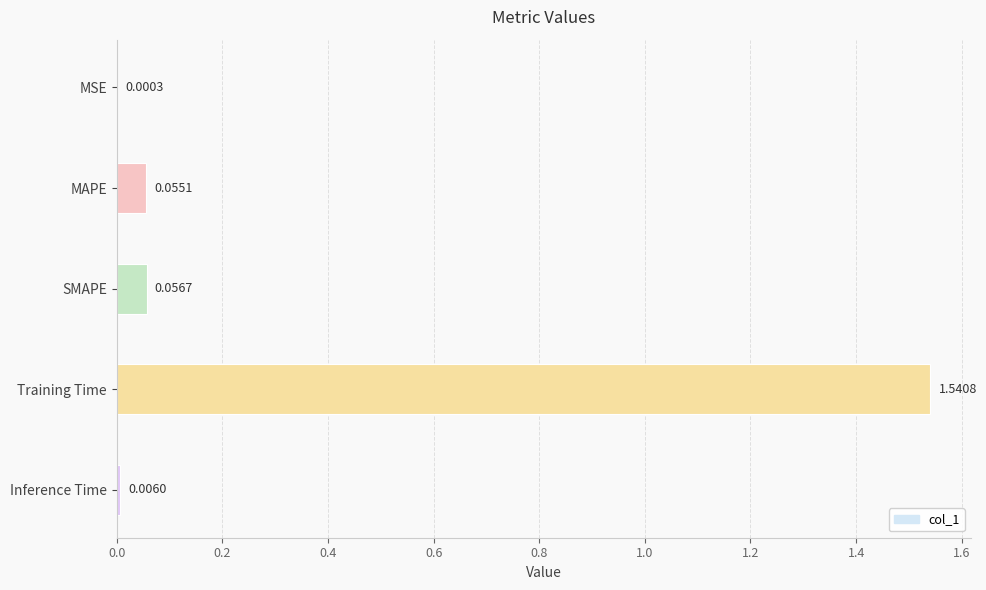

Which label corresponds to the largest value in the chart?

Training Time